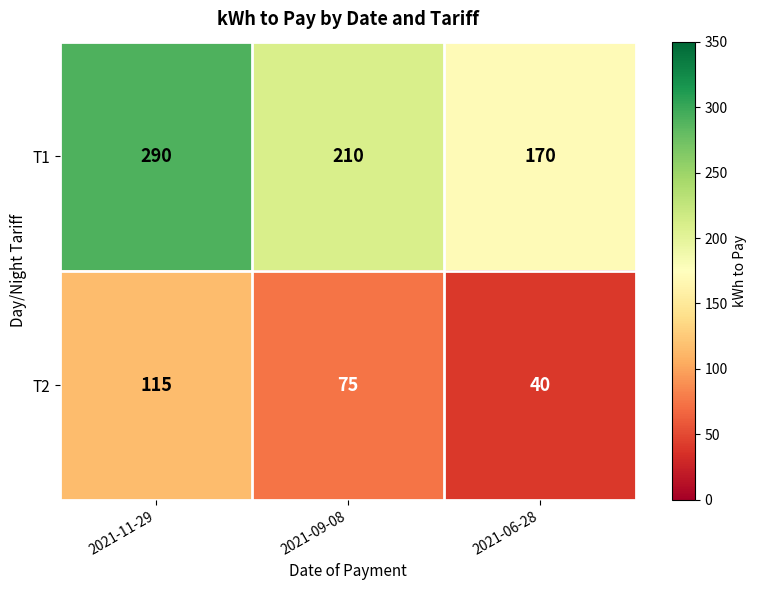

What is the maximum value shown in the chart?

290